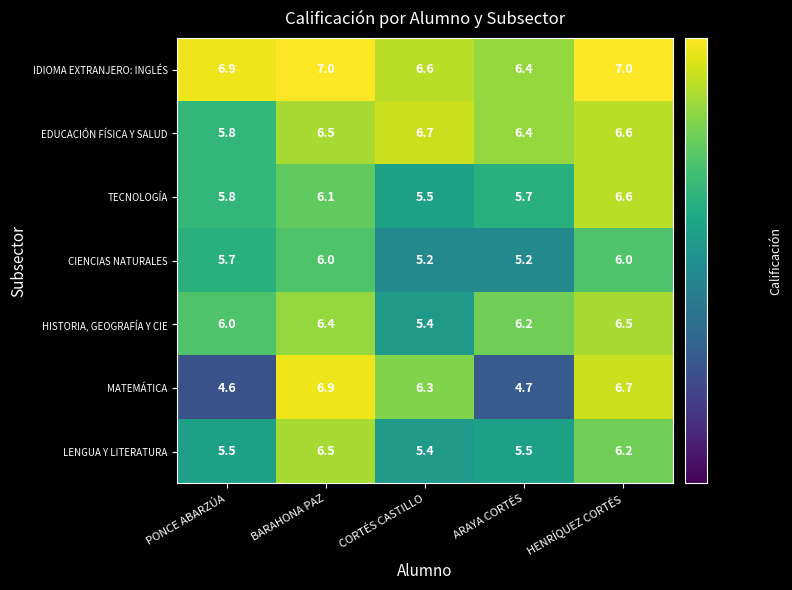

What is the difference between the highest and lowest values at PONCE ABARZÚA?

2.3